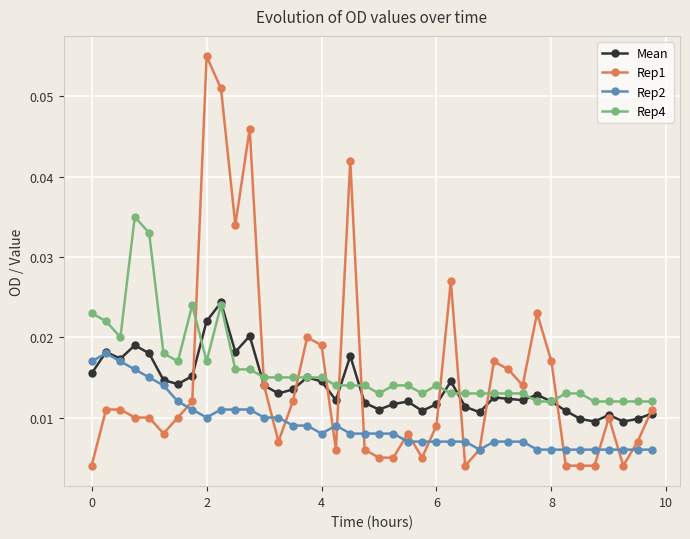

How many lines are shown in the chart?

4